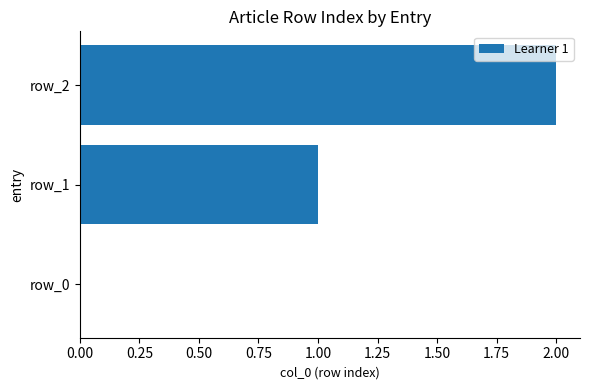

Which category has the highest value across all series?

row_2